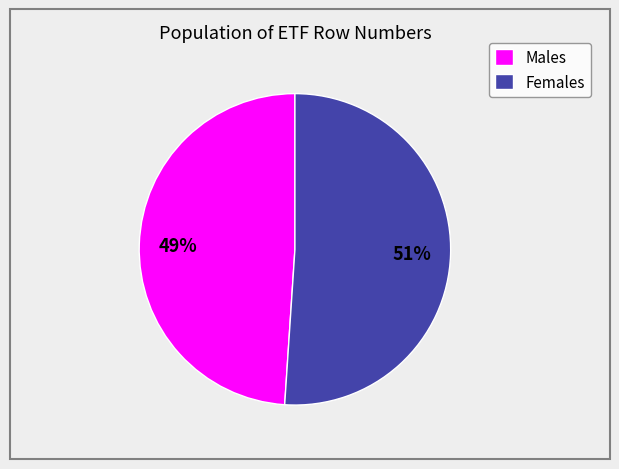

Which slice is the largest?

Females